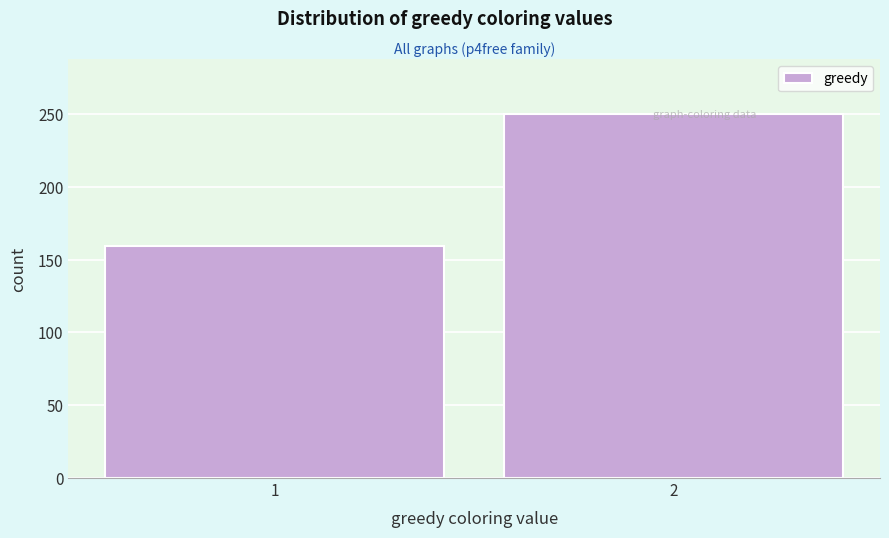

What is the value of the 2nd bar from the left?

250